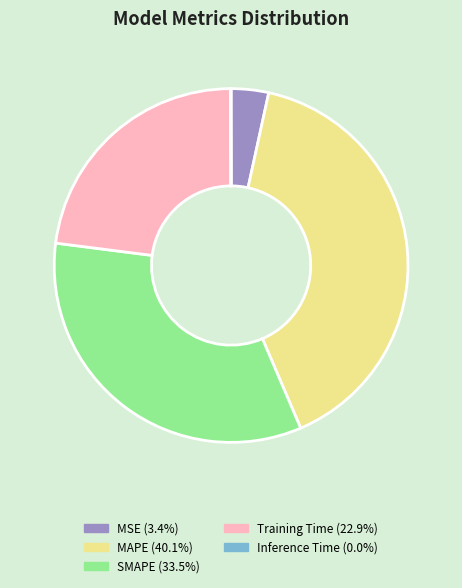

Does Training Time account for over 50% of the chart?

No